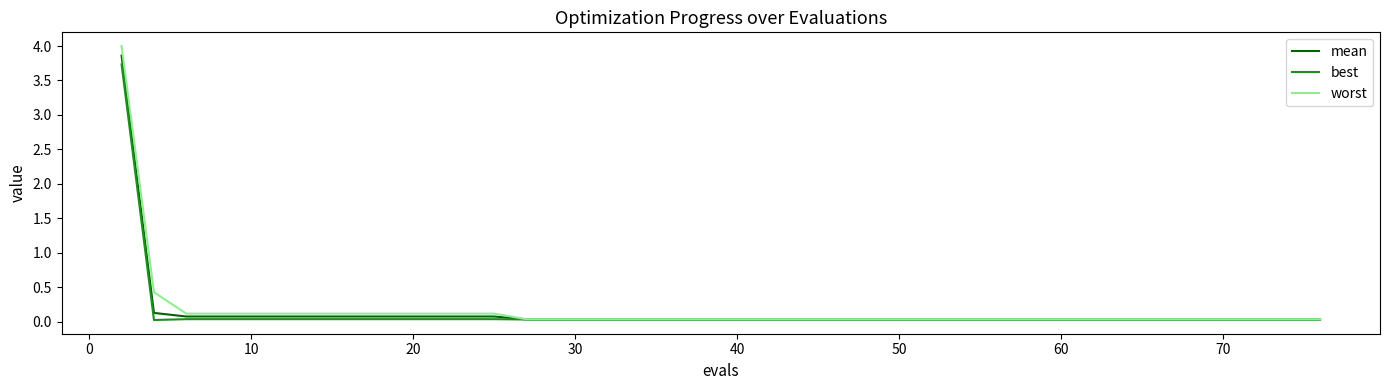

What is the maximum value for best?

3.7